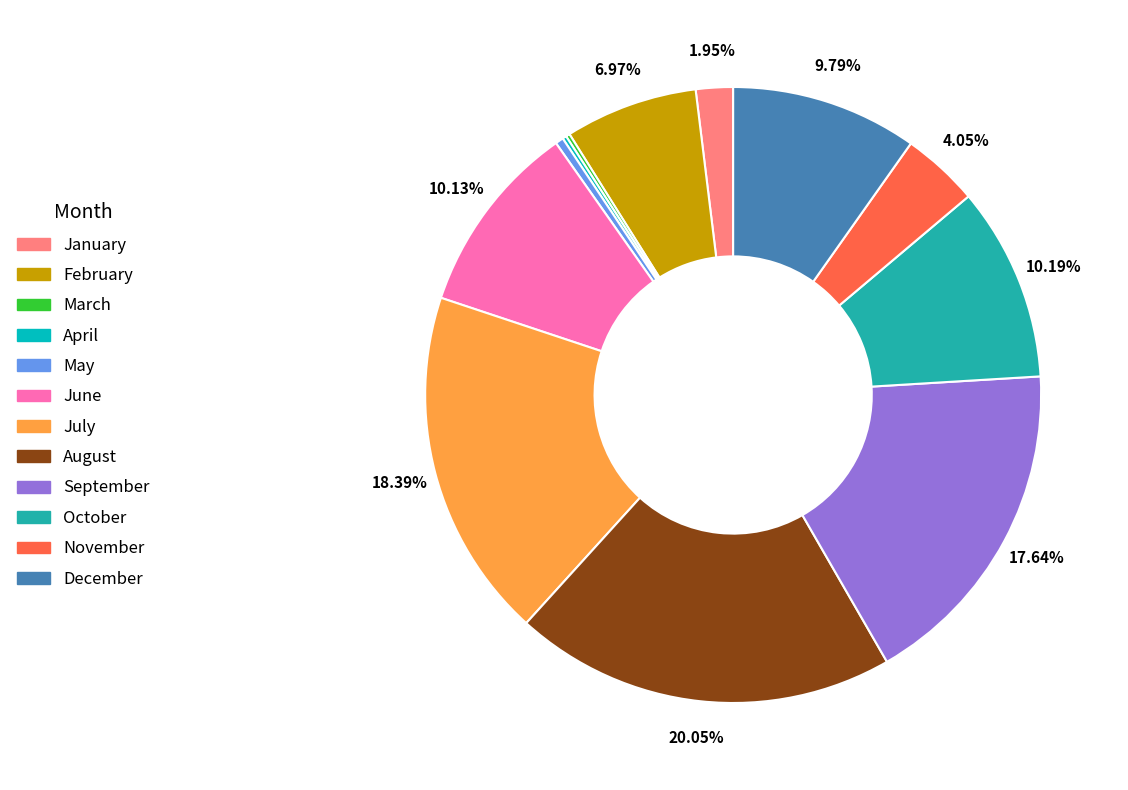

What is the largest slice in the pie chart?

August